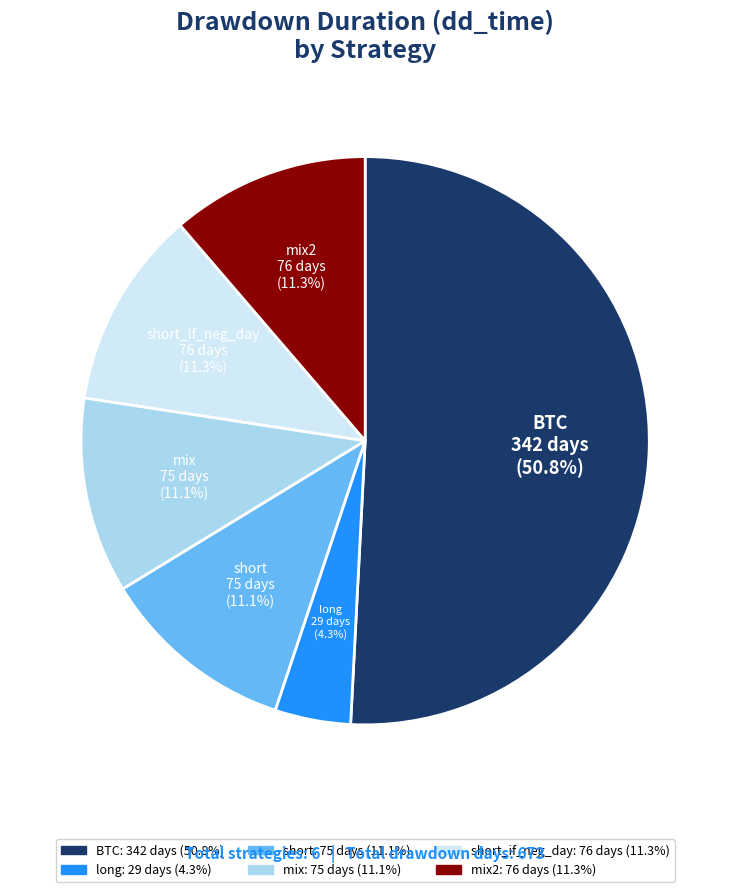

Is there a majority slice in this chart?

Yes